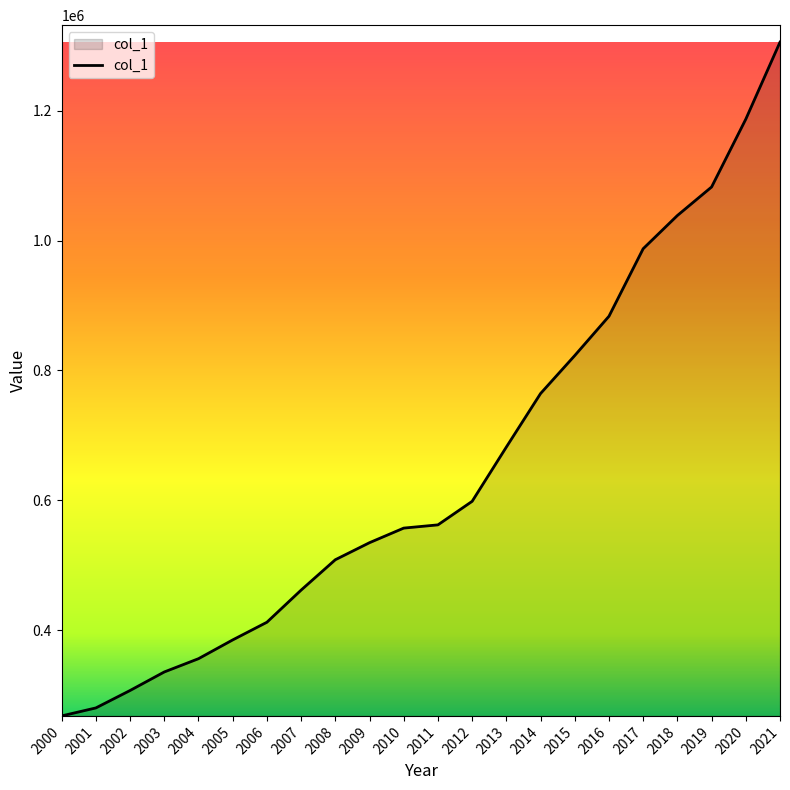

Reading left to right, transcribe all the data shown in this chart.

267935	280214	307073	335615	356054	384973	412188	461707	508475	534736	557209	562180	598447	682031	764466	822998	883519	987524	1038673	1082614	1187071	1305738